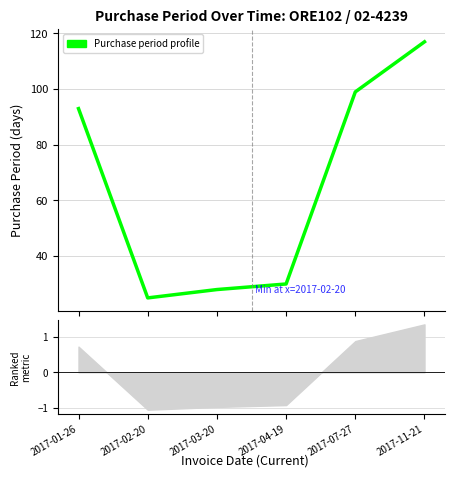

What position from the left is 2017-02-20?

2